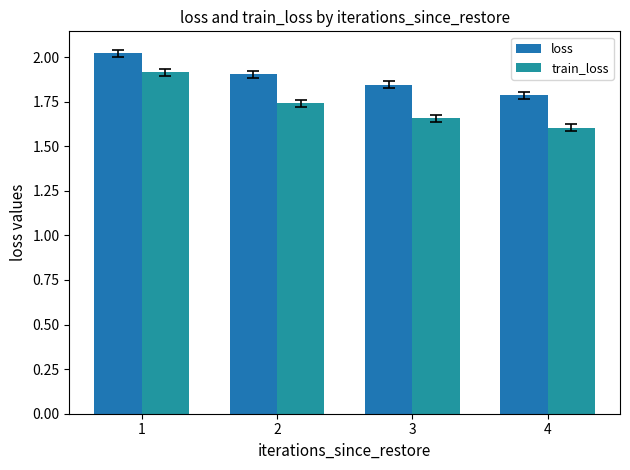

At which category is the sum across all series the highest?

1